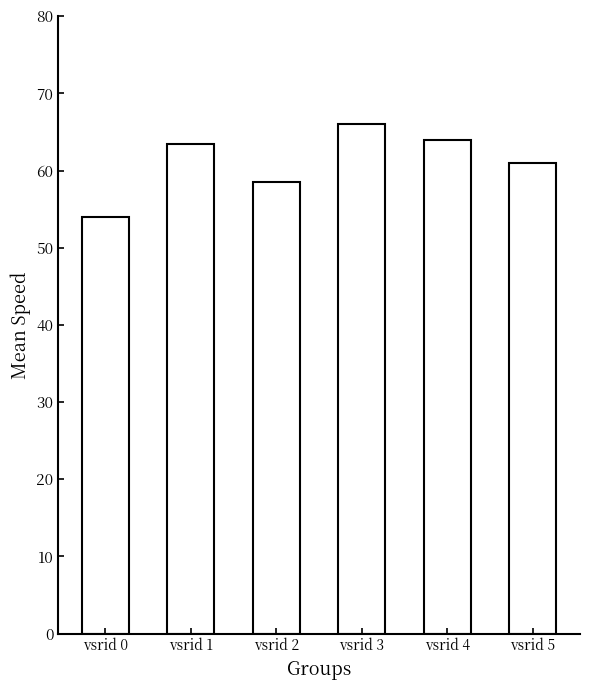

At which category does the chart reach its minimum across all series?

vsrid 0